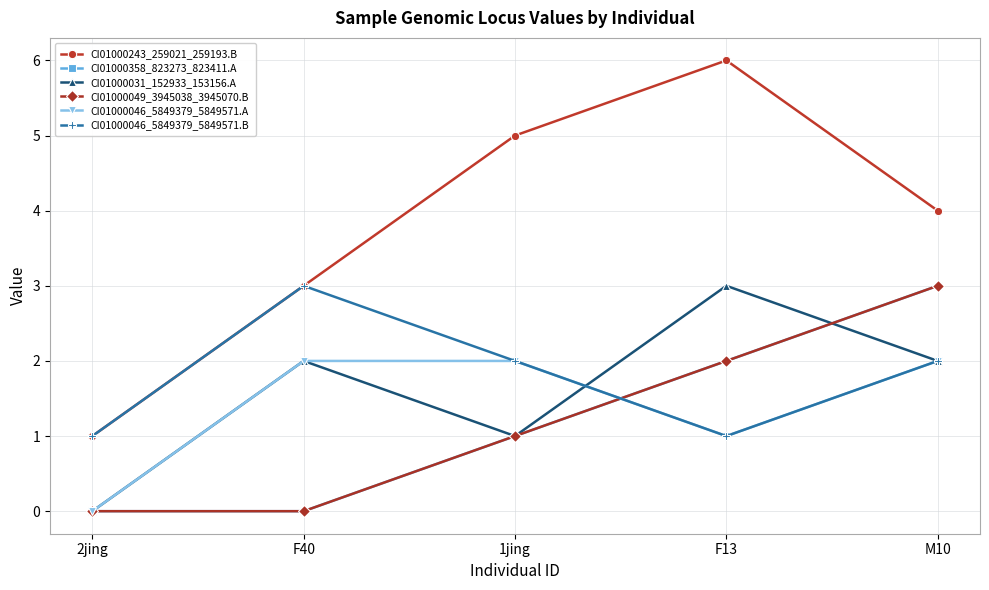

Reading left to right, transcribe all the data shown in this chart.

CI01000243_259021_259193.B: 2jing=1	F40=3	1jing=5	F13=6	M10=4
CI01000358_823273_823411.A: 2jing=0	F40=0	1jing=1	F13=2	M10=3
CI01000031_152933_153156.A: 2jing=0	F40=2	1jing=1	F13=3	M10=2
CI01000049_3945038_3945070.B: 2jing=0	F40=0	1jing=1	F13=2	M10=3
CI01000046_5849379_5849571.A: 2jing=0	F40=2	1jing=2	F13=1	M10=2
CI01000046_5849379_5849571.B: 2jing=1	F40=3	1jing=2	F13=1	M10=2